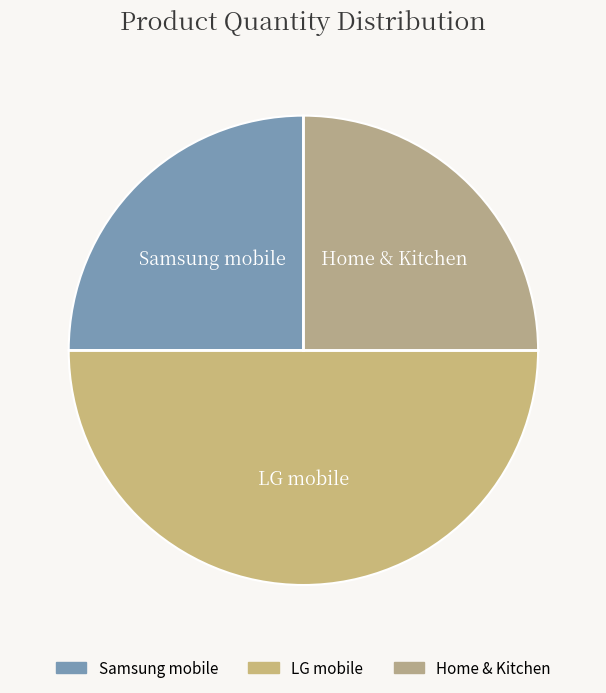

Approximately how many times larger is the value at Home & Kitchen compared to LG mobile?

0.5